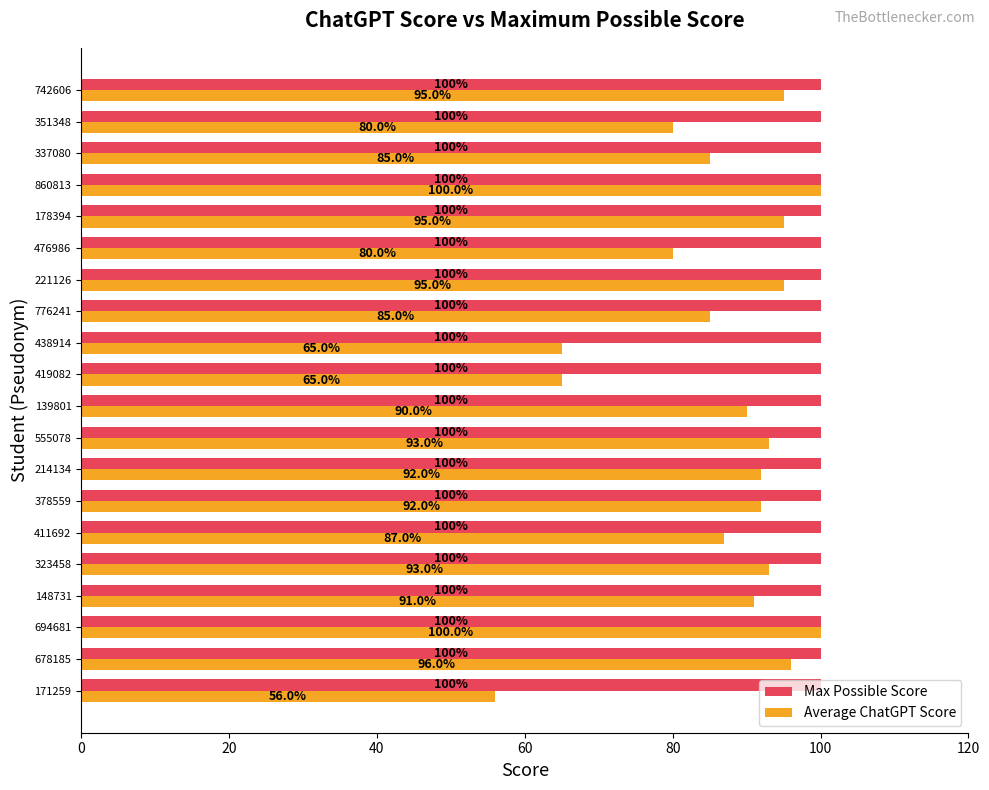

How many data points does each series have?

20